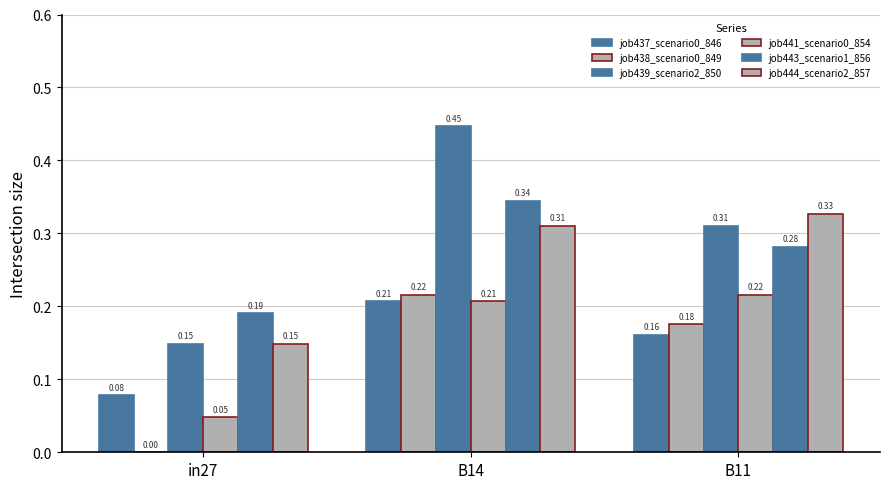

What is the maximum value for job438_scenario0_849?

0.2